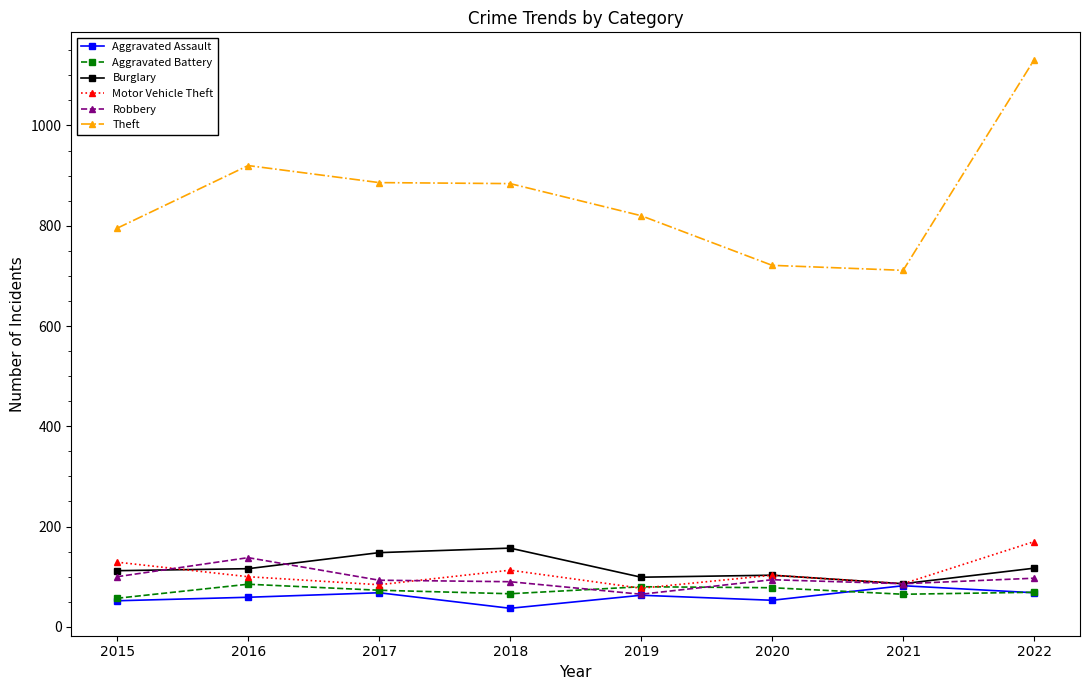

Count the number of data series in this chart.

6